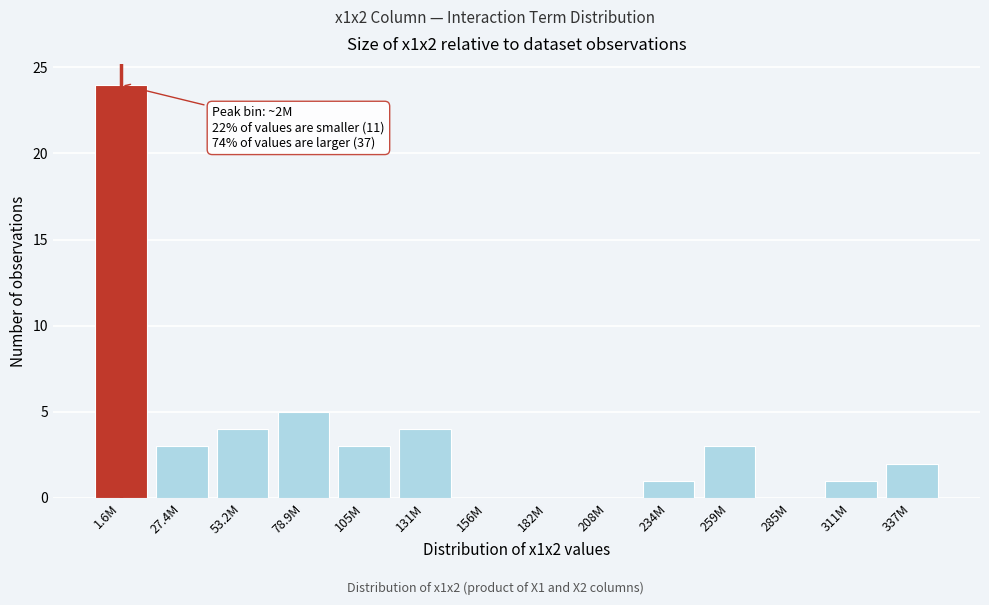

Reading right to left, list all the values displayed in this chart.

337M=2	311M=1	285M=0	259M=3	234M=1	208M=0	182M=0	156M=0	131M=4	105M=3	78.9M=5	53.2M=4	27.4M=3	1.6M=24